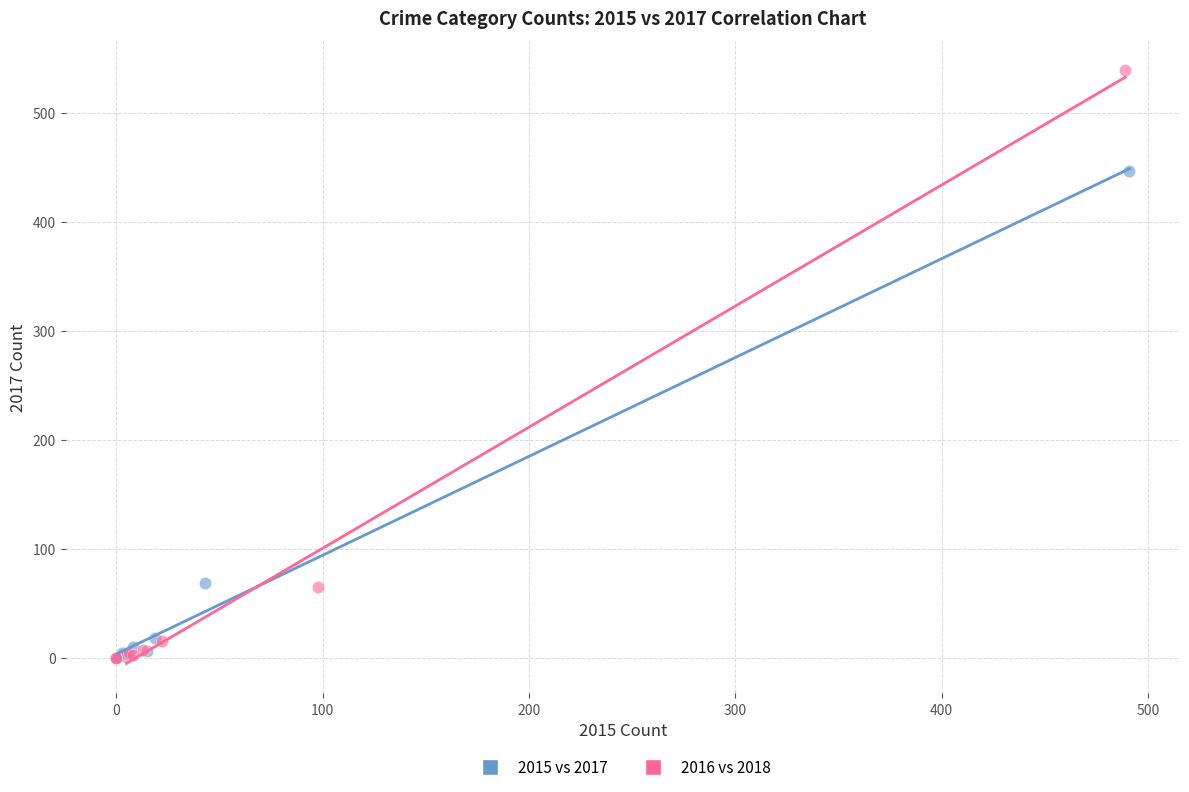

Which series reaches the maximum Y coordinate?

2016 vs 2018